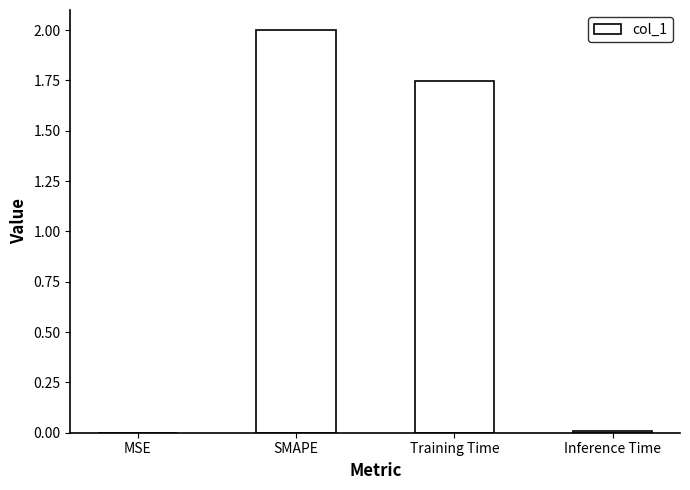

True or false: the data shows 2.8 at SMAPE.

False